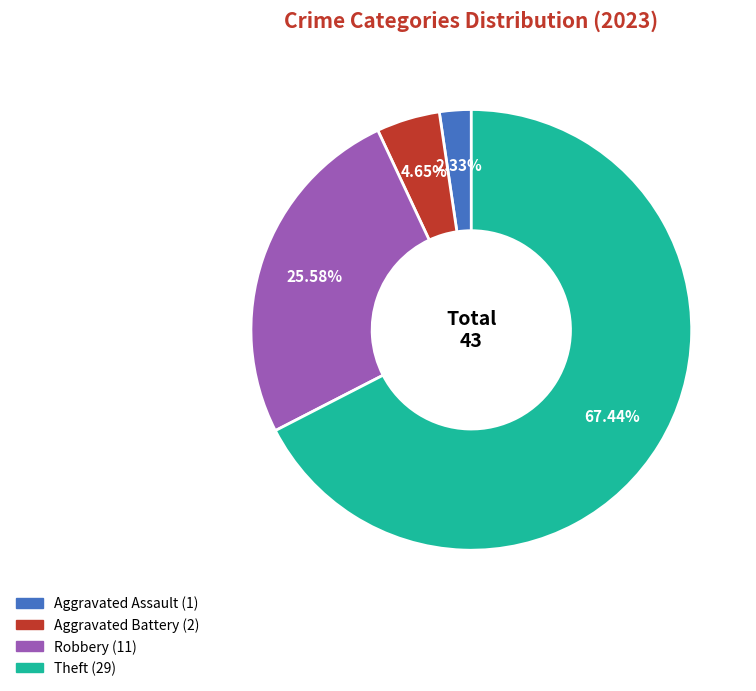

Is there any slice that represents more than half of the pie?

Yes